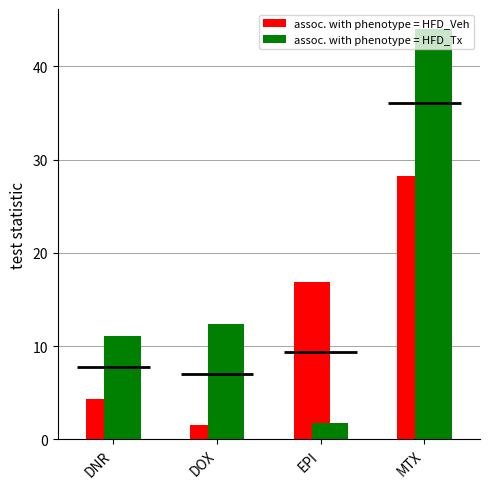

How many bars are there in total?

8